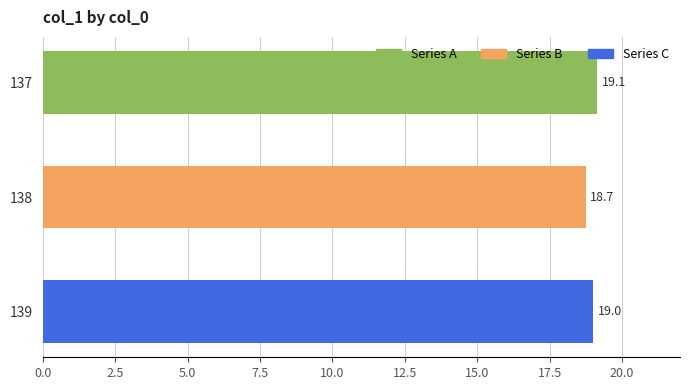

List the labels in order of value, smallest first.

138, 139, 137